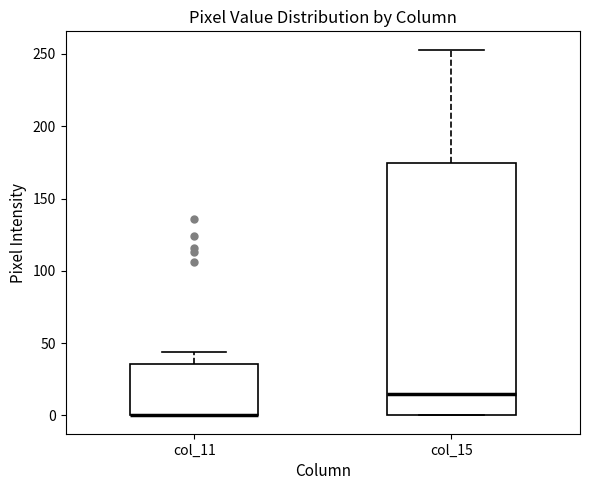

Reading left to right, transcribe this box plot: for each box, give where its median line is, the range the box spans, and where its two whiskers end, as read against the y-axis. The values are not printed on the chart, so give them approximately, as read against the axis.

col_11: median 0 (drawn on the box's lower edge), box 0 to 35, whiskers 0 to 45
col_15: median 15, box 0 to 175, whiskers 0 to 255